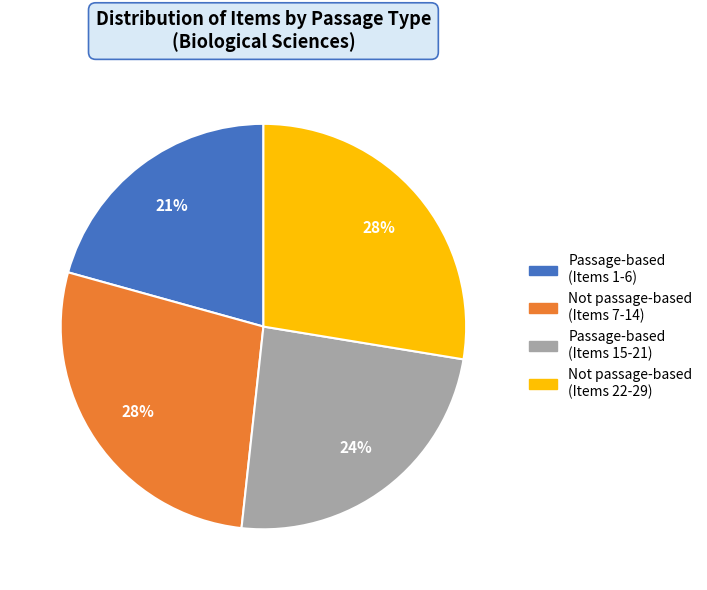

To the nearest percent, what is the average slice percentage?

25%